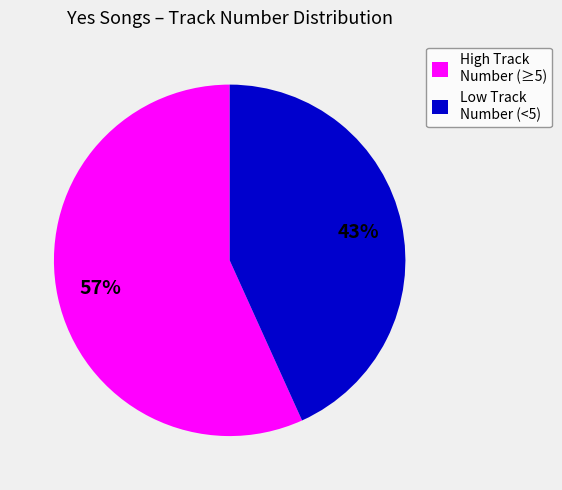

Combined, do Low Track Number (<5) and High Track Number (≥5) account for over 50%?

Yes